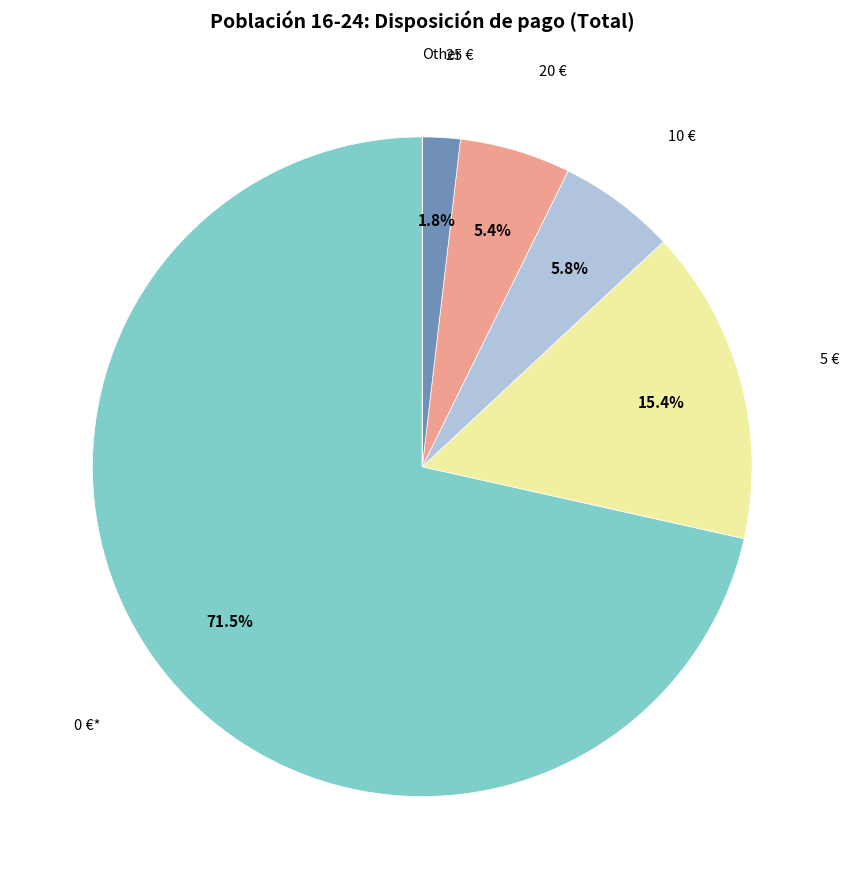

Does any single category account for the majority?

Yes